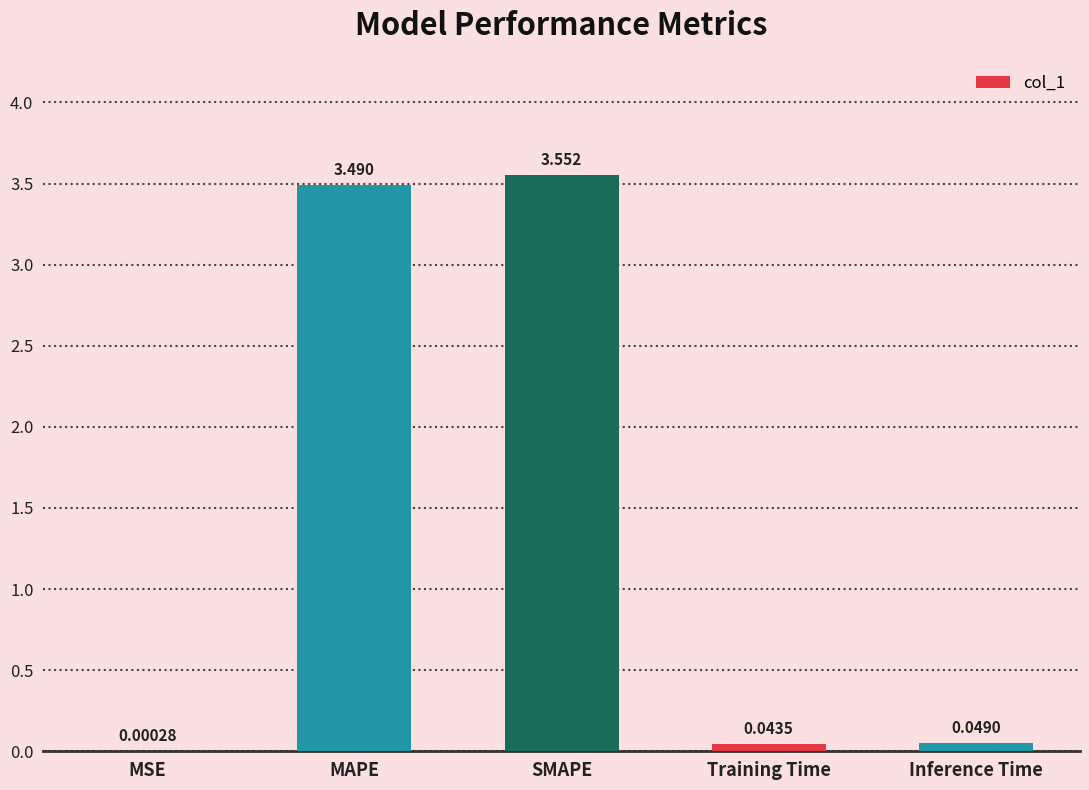

At which label is the value closest to 1?

Inference Time